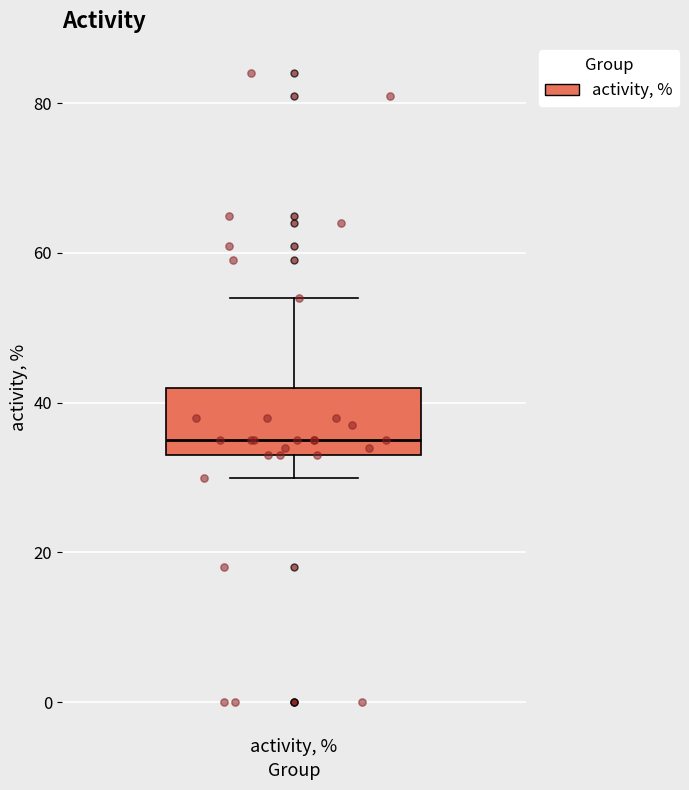

Where does the median line of the box for activity, % sit on the y-axis? The values are not printed on the chart, so give them approximately, as read against the axis.

36